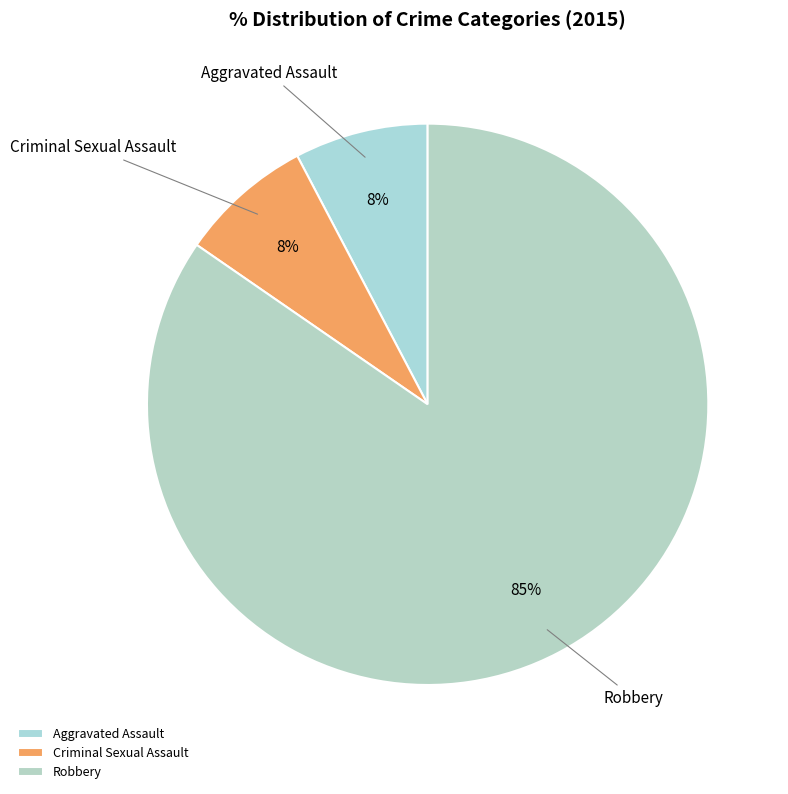

Combined, do Aggravated Assault and Criminal Sexual Assault account for over 50%?

No